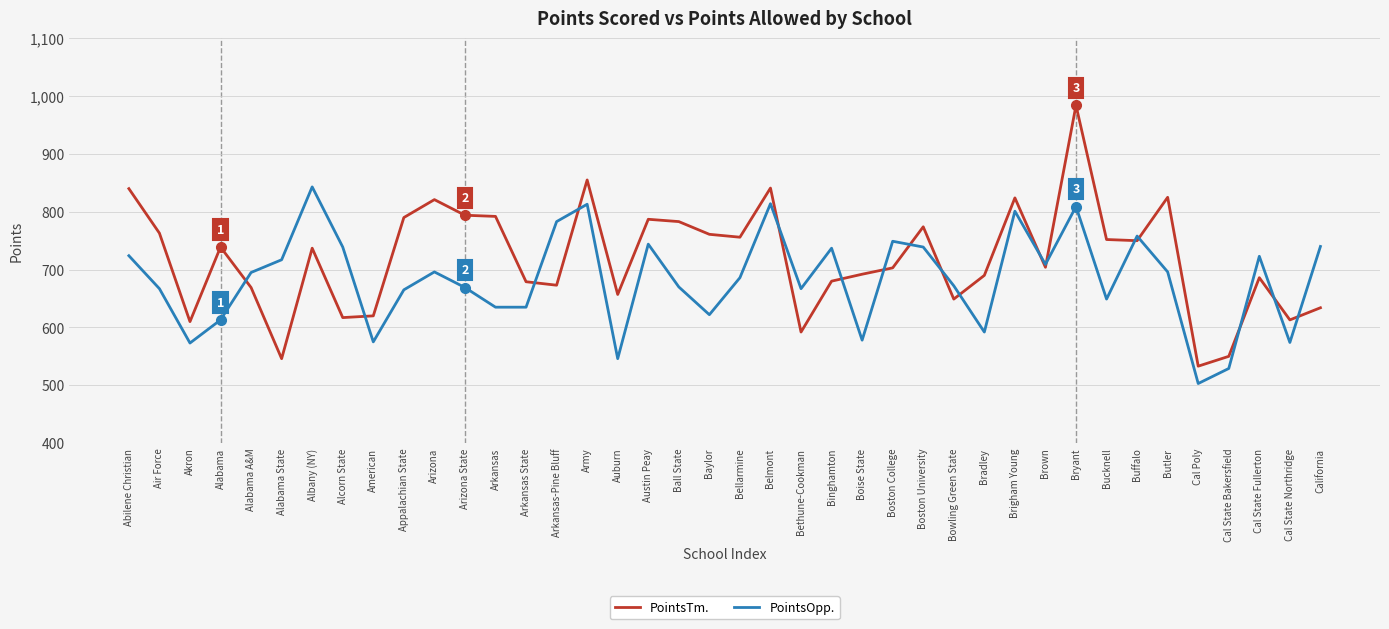

At which label does PointsTm. first exceed 737?

Abilene Christian